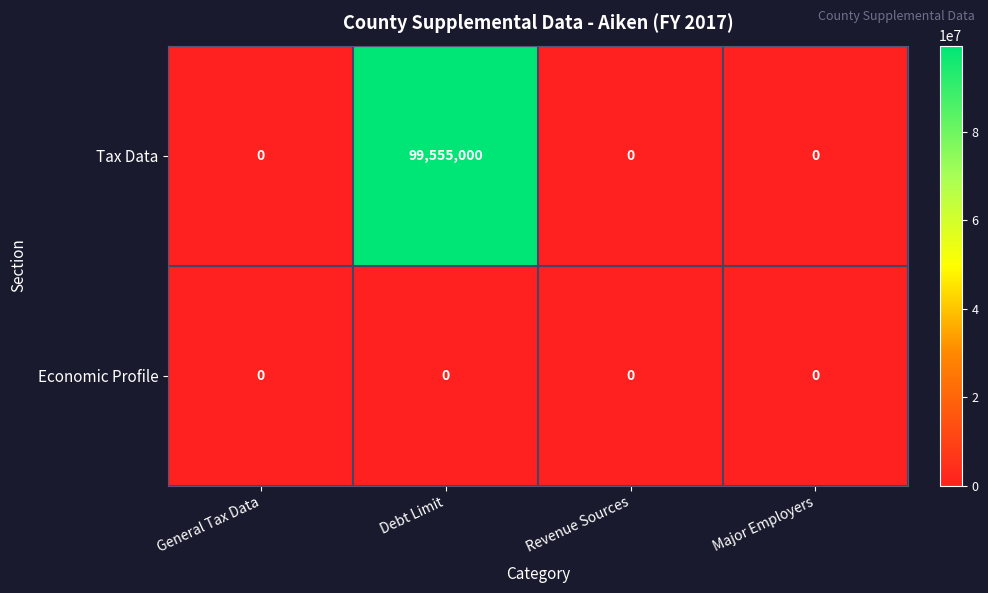

What is the difference between the maximum and minimum values in the Tax Data series?

99555000